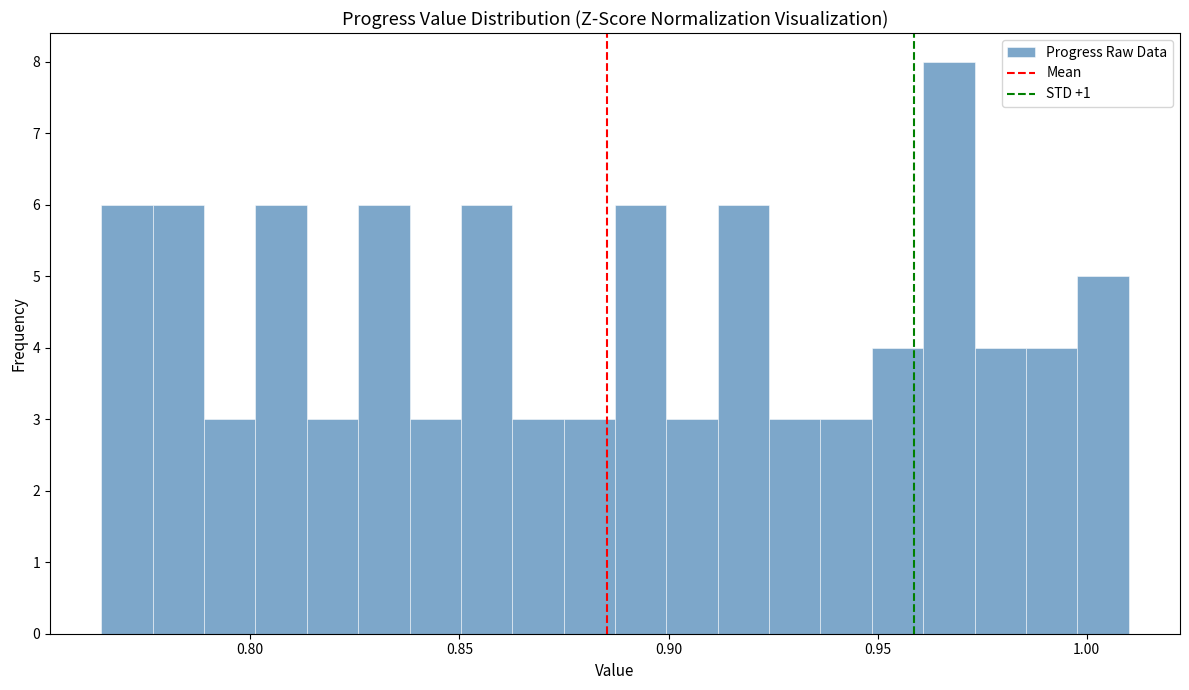

Around what value on the x-axis is the tallest bar? Give the approximate position of its centre, as read against the axis.

0.965